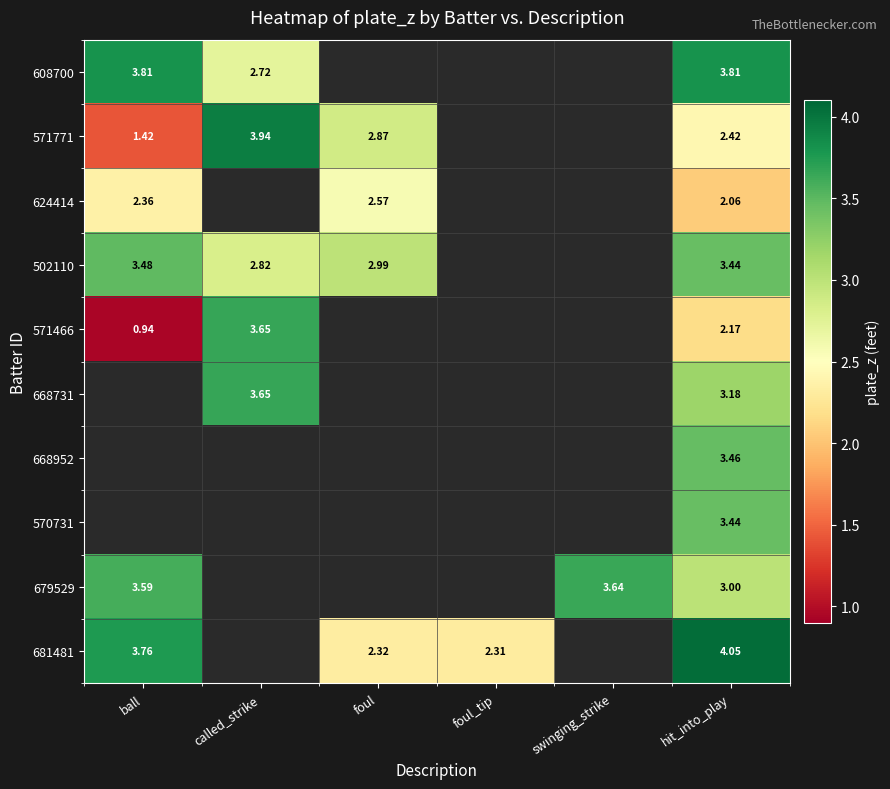

Is the value of 681481 at ball greater than the value of 624414 at foul?

Yes